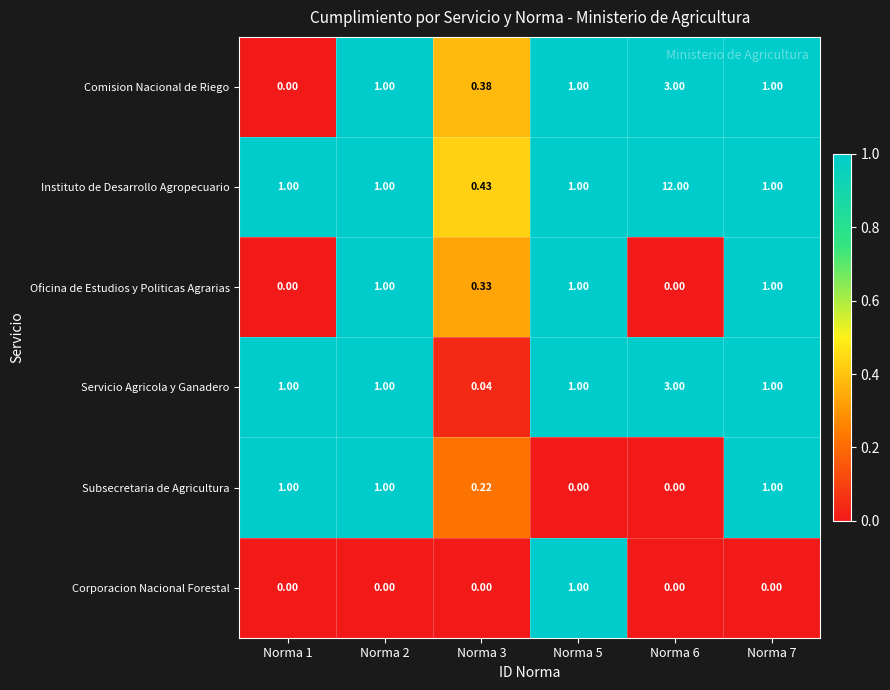

Is the value of Servicio Agricola y Ganadero at Norma 6 greater than the value of Comision Nacional de Riego at Norma 3?

Yes